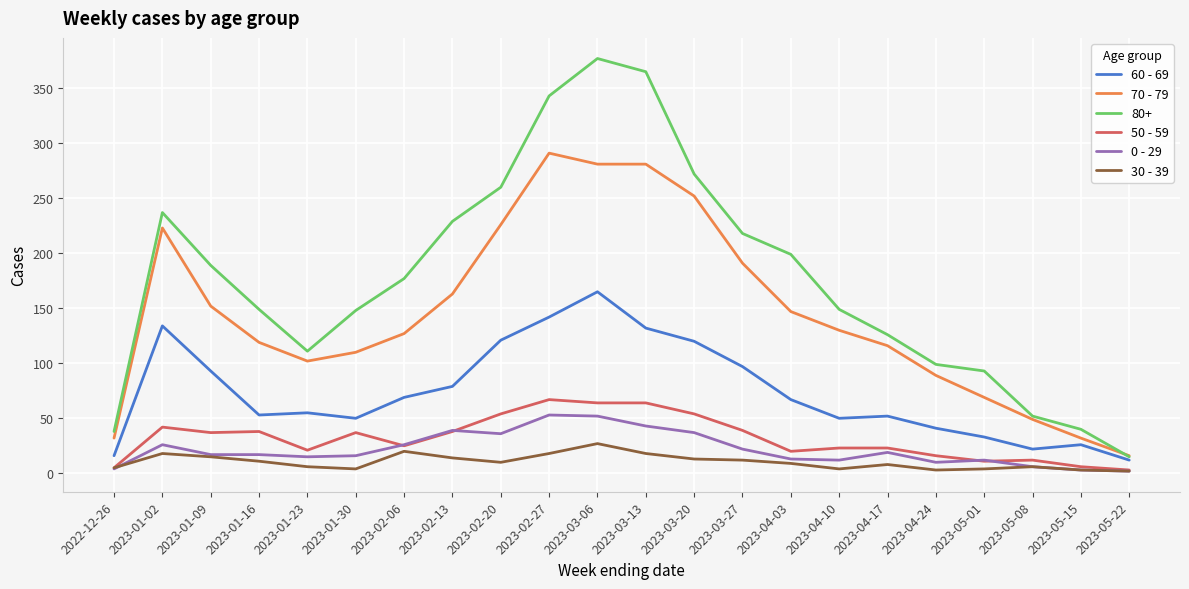

True or false: 50 - 59 and 80+ cross at least once.

False